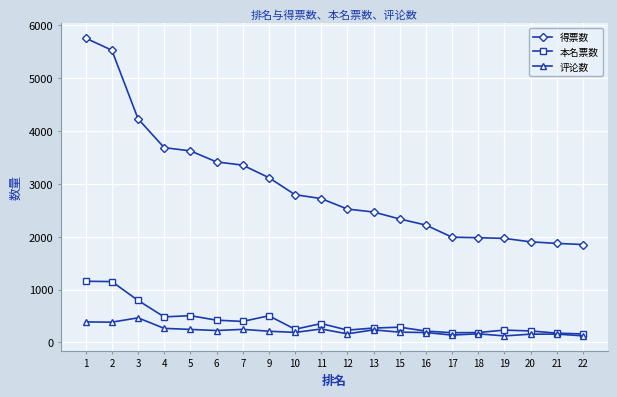

The value of 评论数 at 13 is 239. True or false?

True